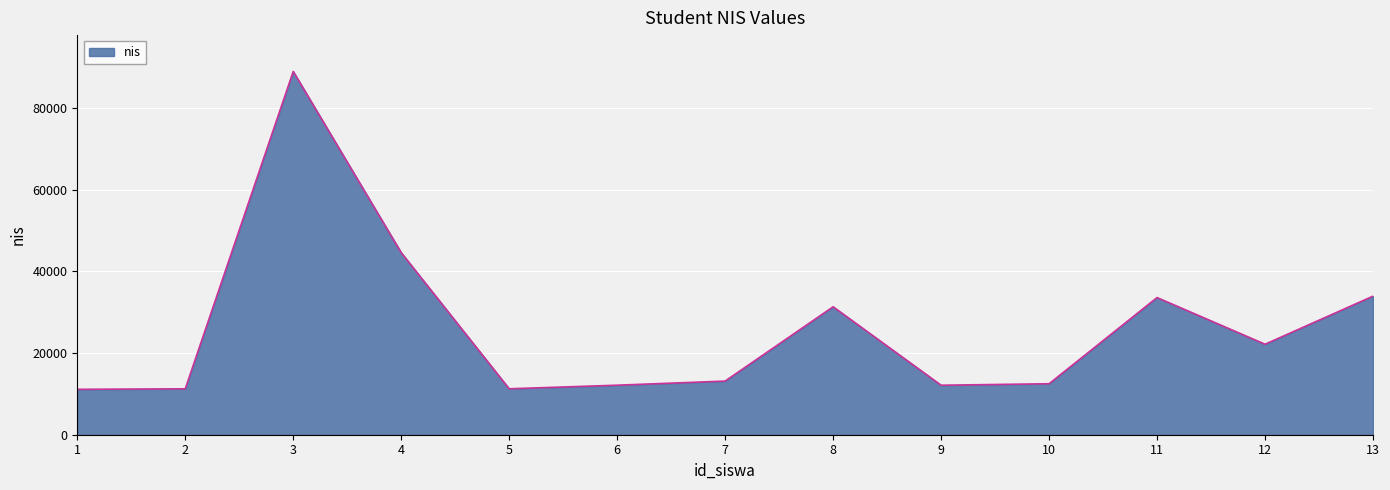

What is the difference between the values at 2 and 4?

33331